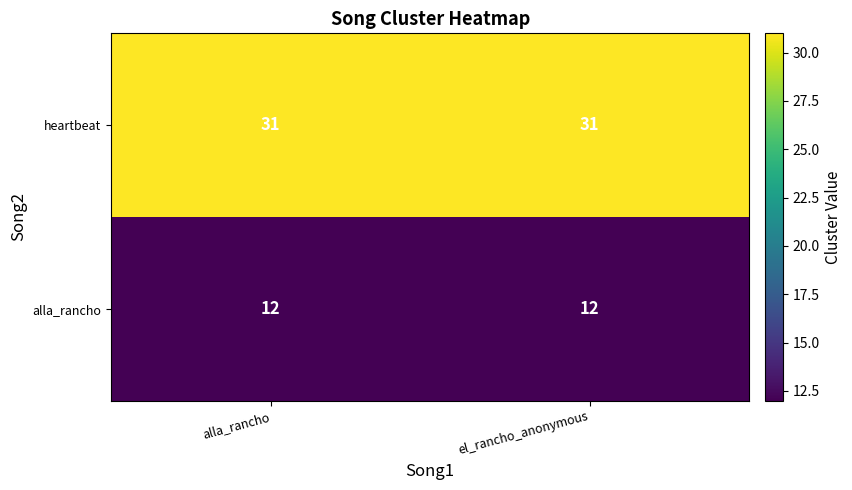

Rank the series at alla_rancho from lowest to highest value.

alla_rancho, heartbeat